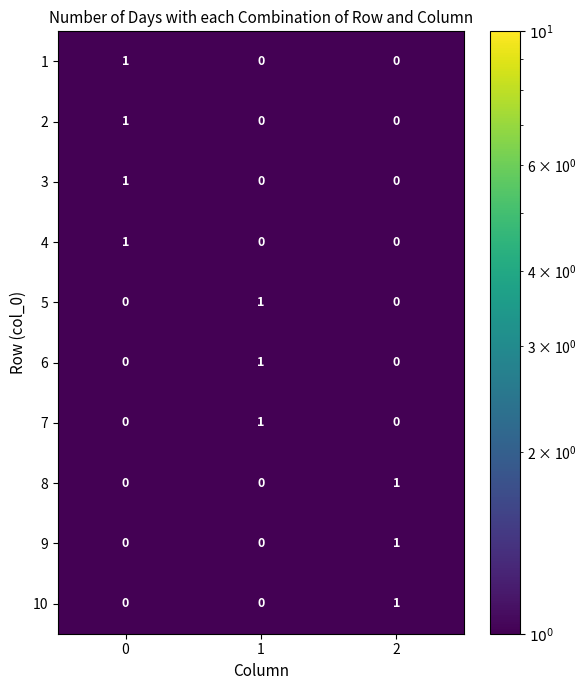

Reading left to right, list all the values displayed in this chart.

1: 1	0	0
2: 1	0	0
3: 1	0	0
4: 1	0	0
5: 0	1	0
6: 0	1	0
7: 0	1	0
8: 0	0	1
9: 0	0	1
10: 0	0	1